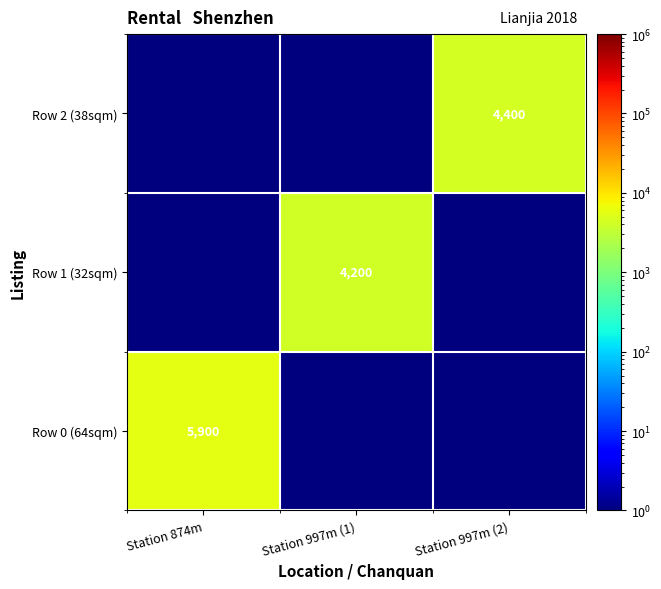

True or false: Row 0 (64sqm) has a value of 8823.0 at Station 874m.

False